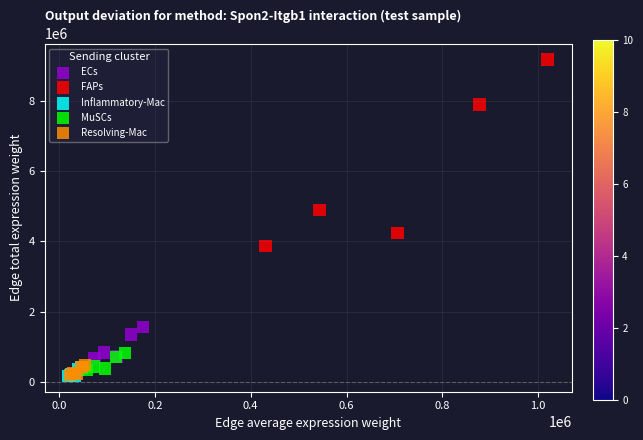

What are all the series names shown in the legend?

ECs, FAPs, Inflammatory-Mac, MuSCs, Resolving-Mac